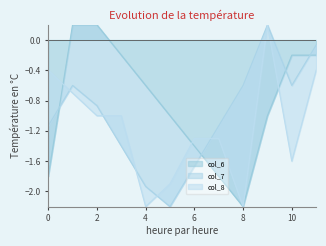

Which category has the lowest value in the col_6 series?

8